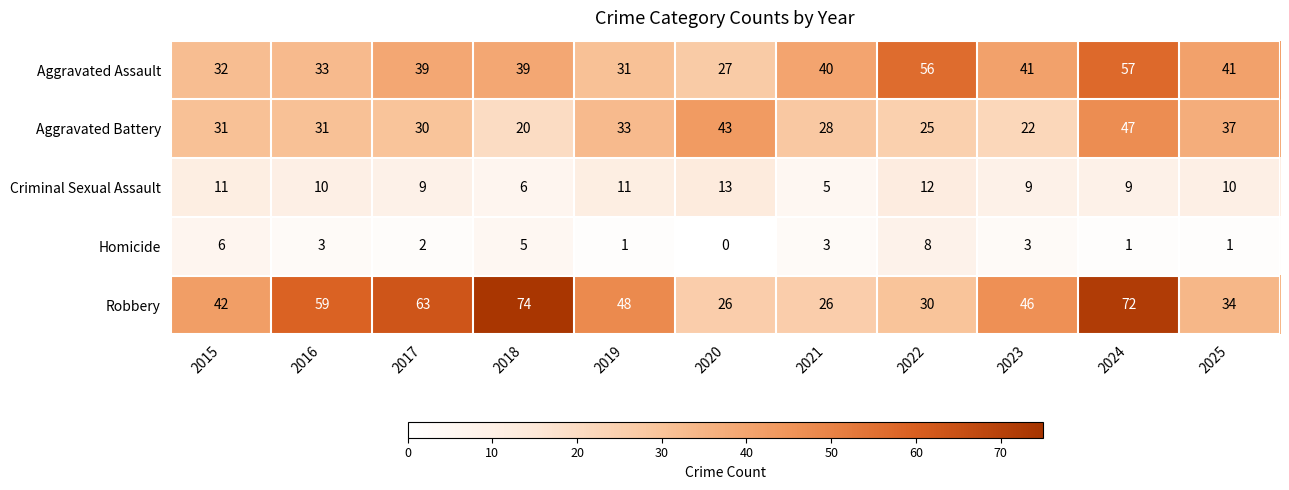

What is the sum of all Aggravated Assault values?

436